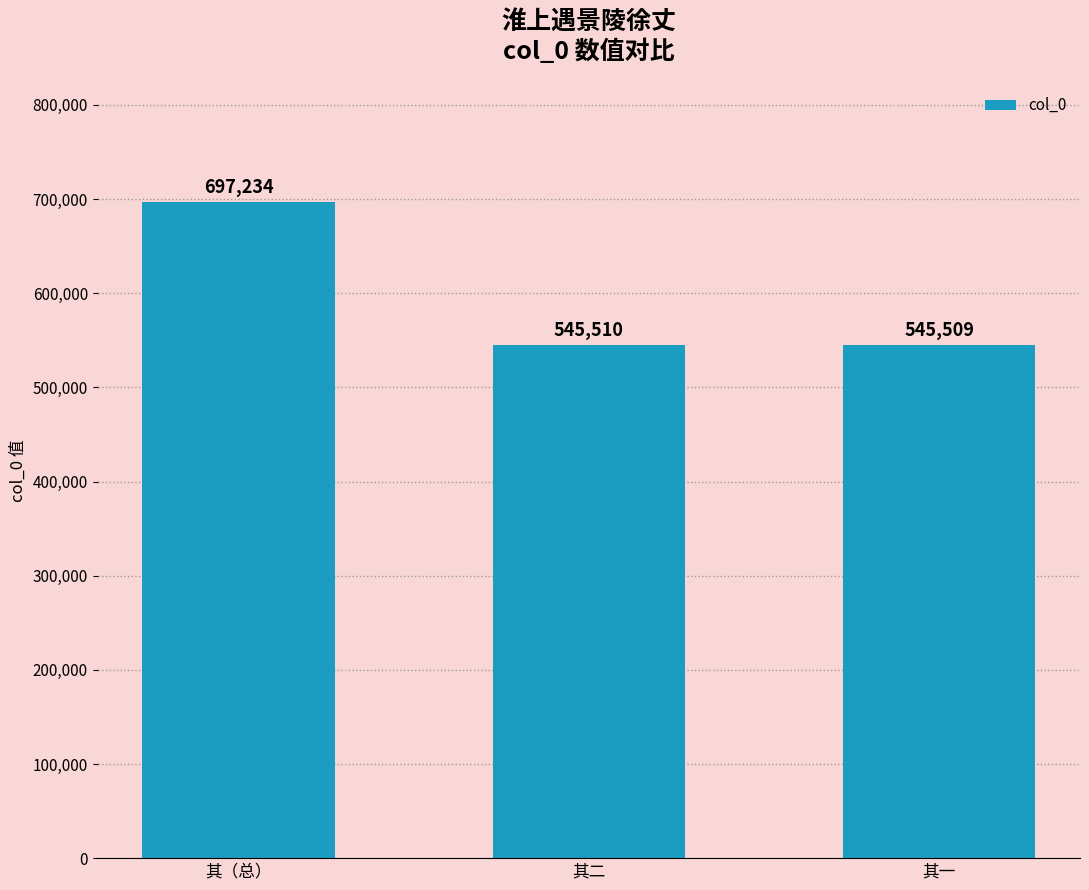

What is the maximum value shown in the chart?

697234